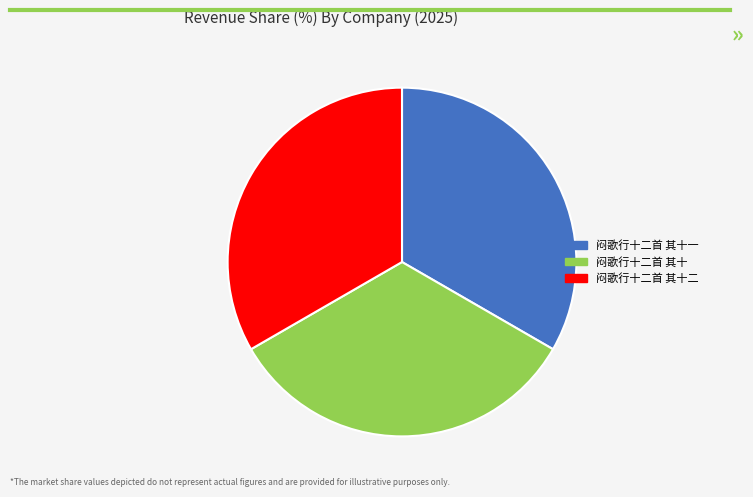

Is there any slice that represents more than half of the pie?

No